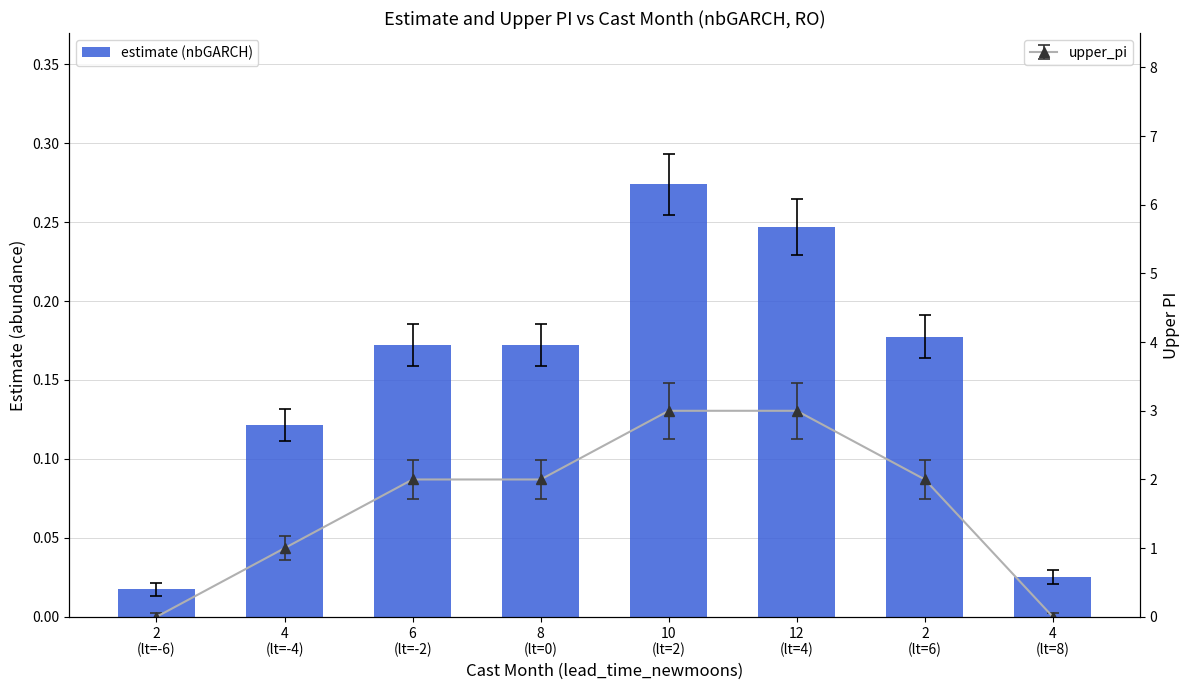

How many data points does each series have?

8